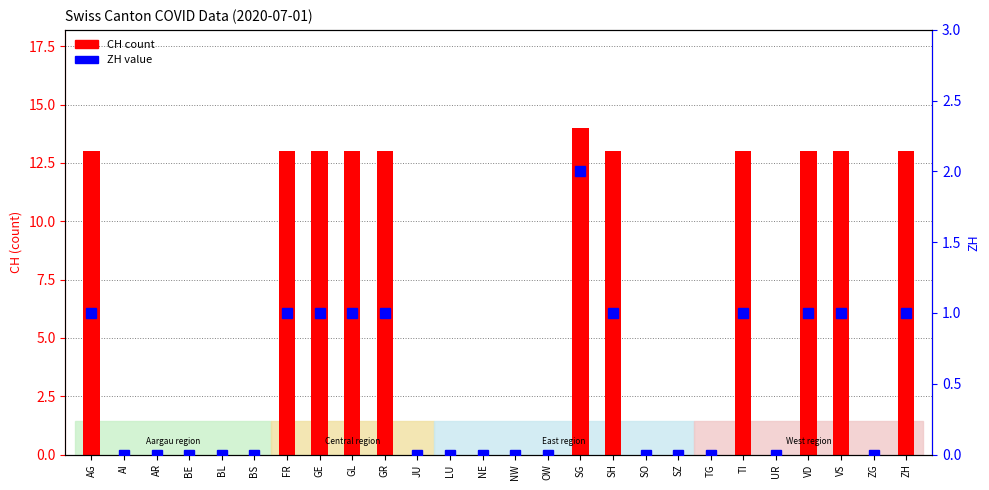

What is the value of the ZH bar at the 17th from the left?

1